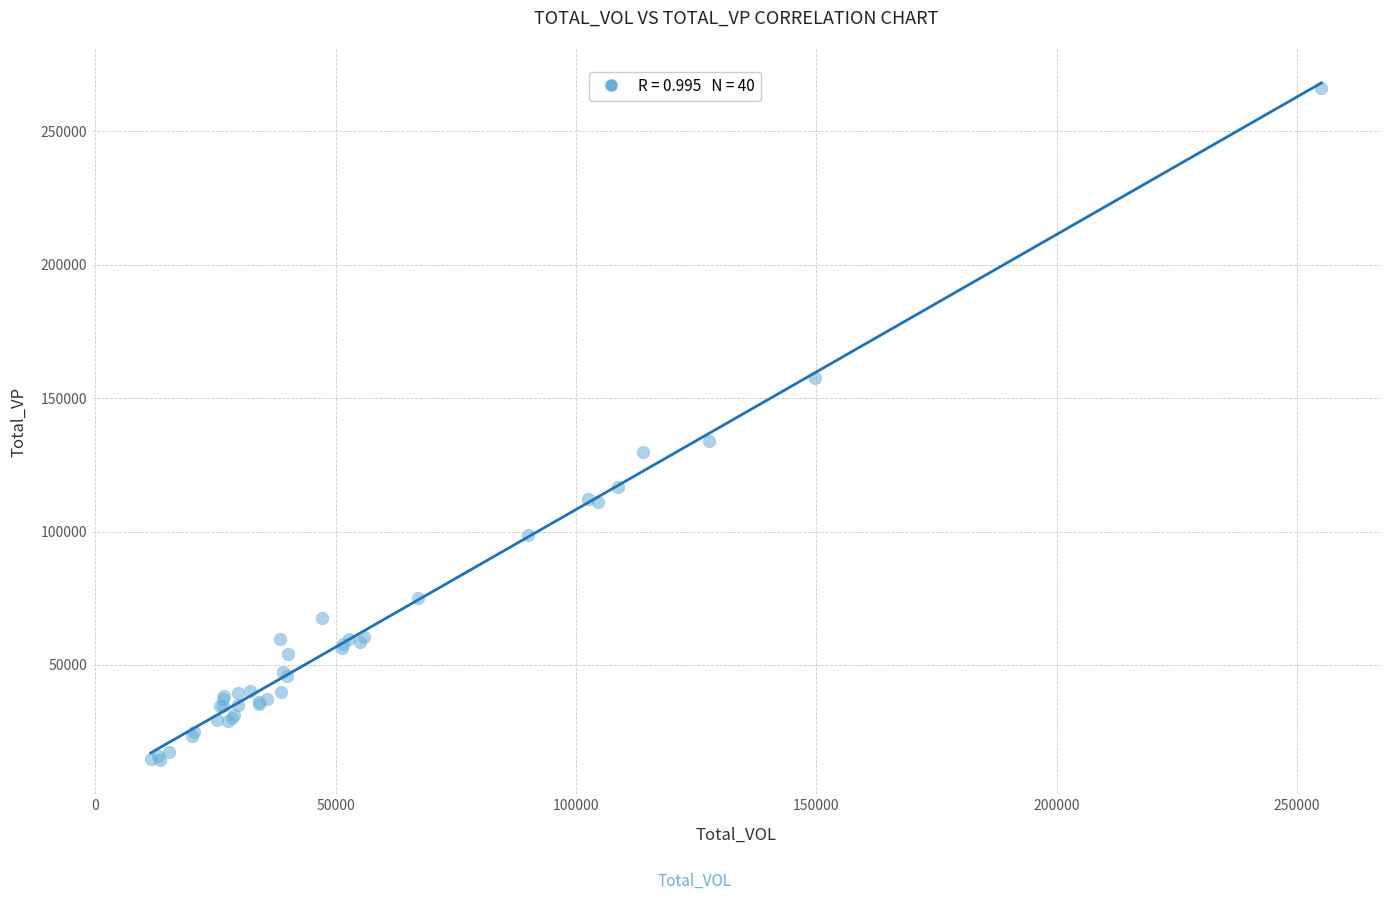

What Y value in the scatter plot is closest to 140255?

133951.3